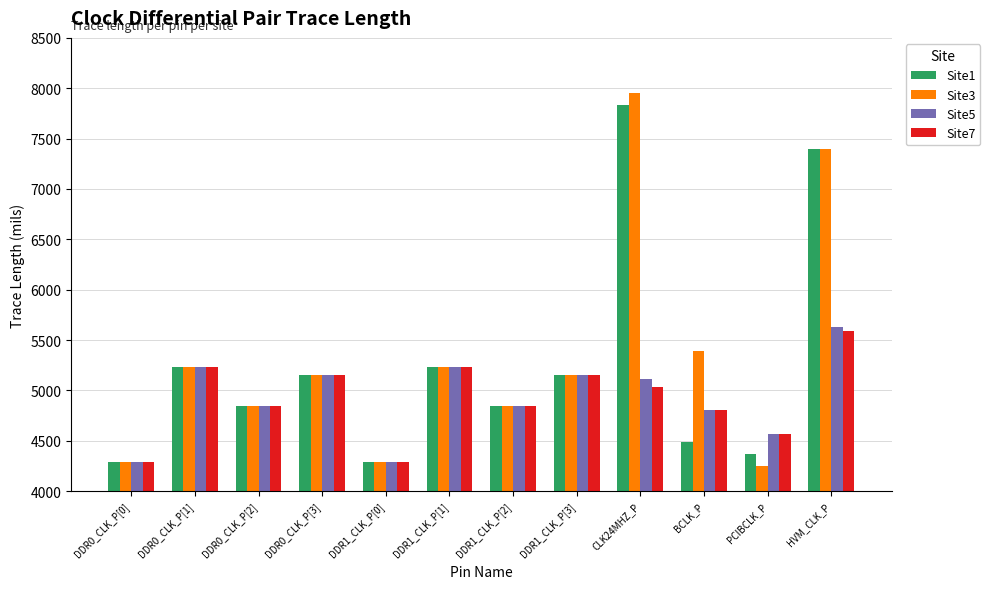

What are all the series names shown in the legend?

Site1, Site3, Site5, Site7